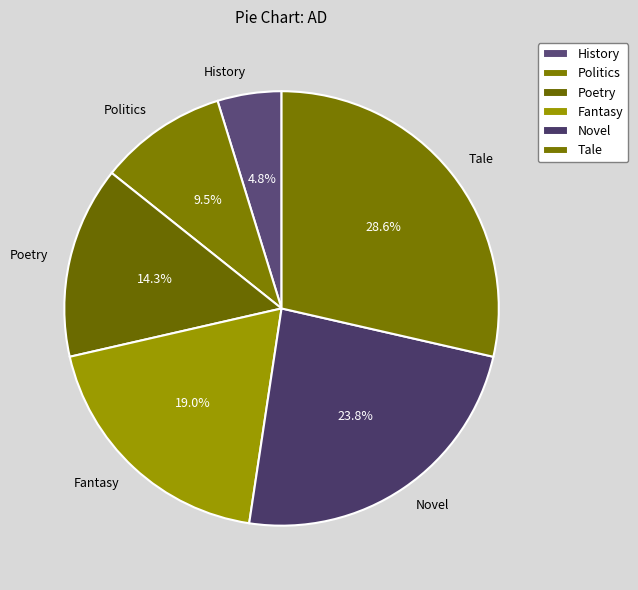

Rank the categories by value from lowest to highest.

History, Politics, Poetry, Fantasy, Novel, Tale